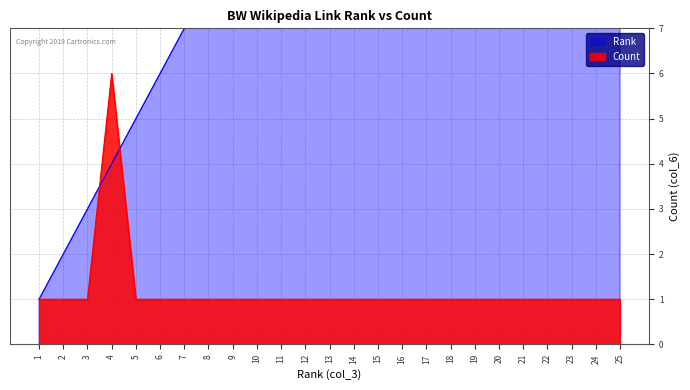

The value of Count at 11 is 1. True or false?

True